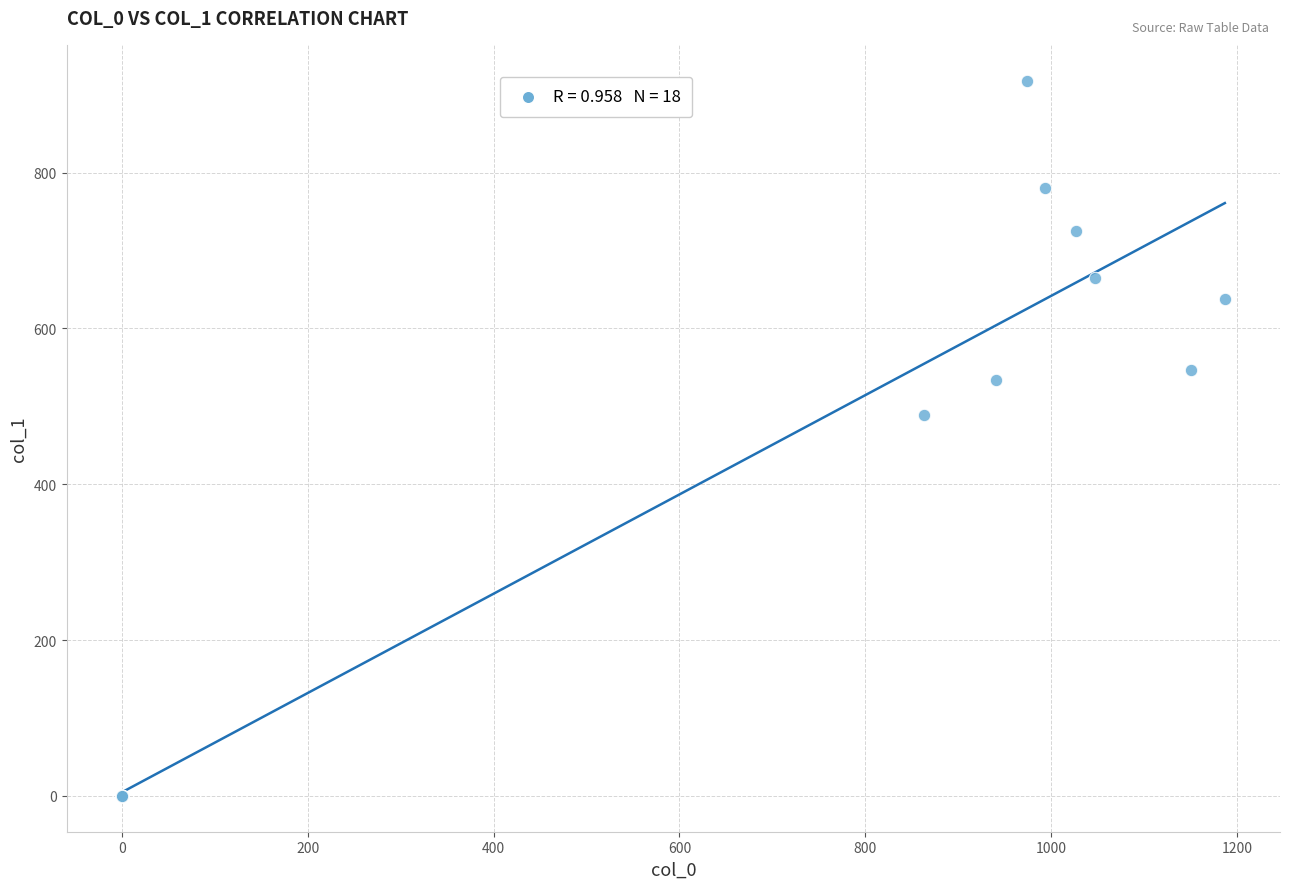

What Y value in the scatter plot is closest to 459?

489.4